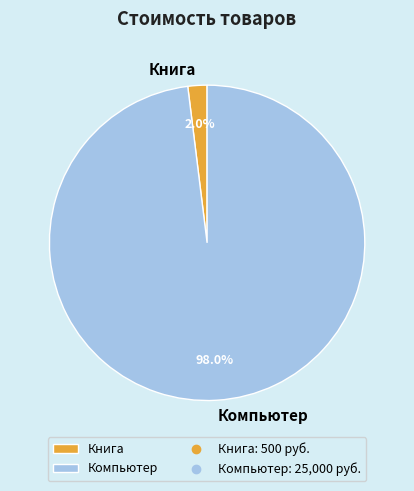

Do Компьютер and Книга together represent more than half of the pie?

Yes